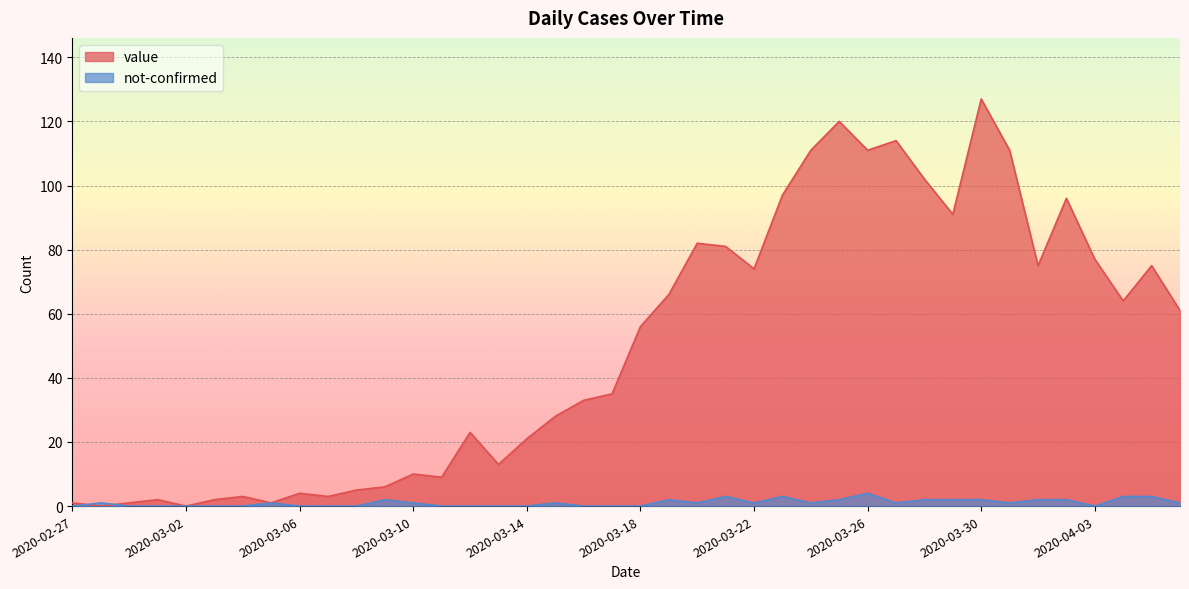

What is the highest value of the not-confirmed series?

4